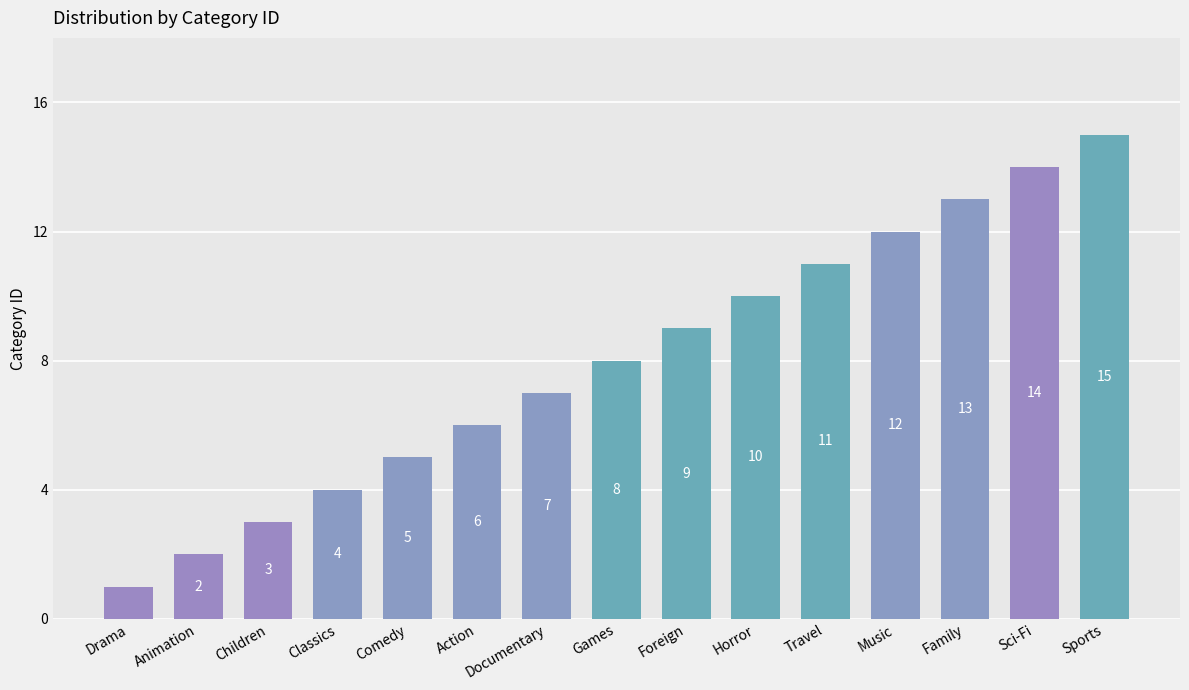

What value does the data have at Travel, to the nearest 5?

10